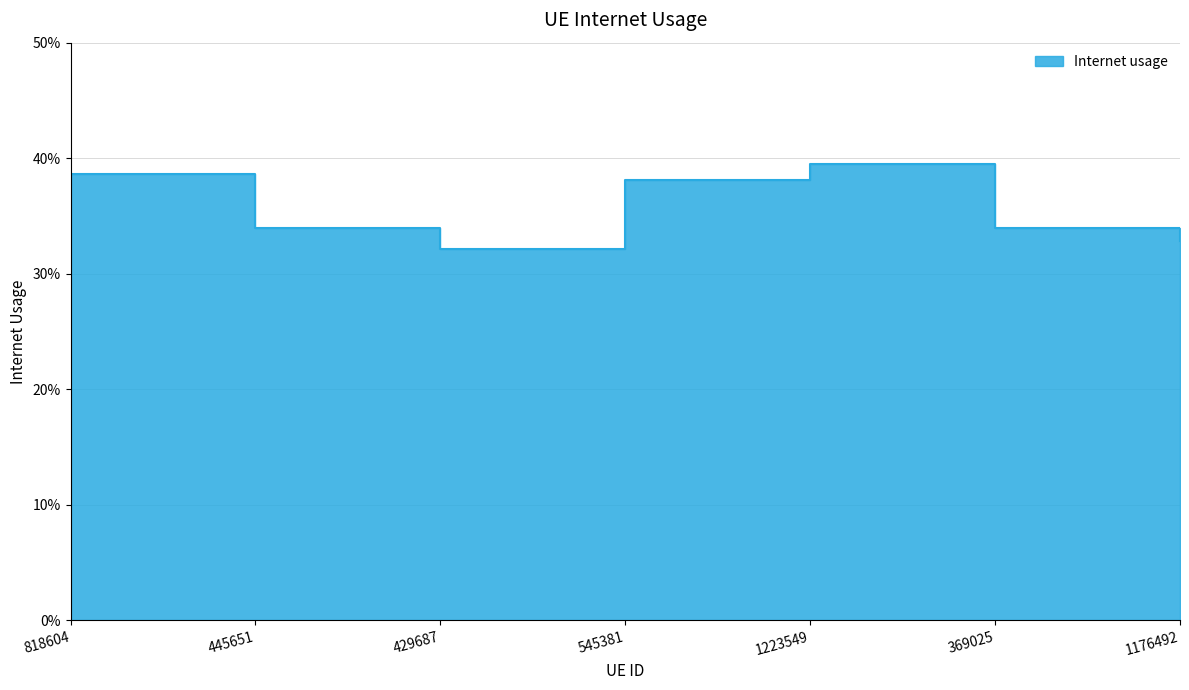

How many lines are shown in the chart?

1